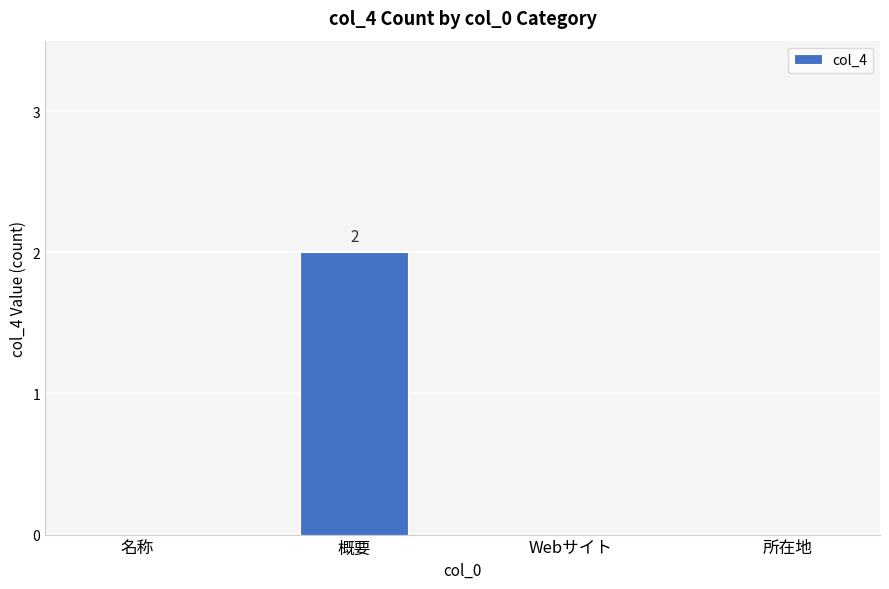

Which category has the highest value across all series?

概要